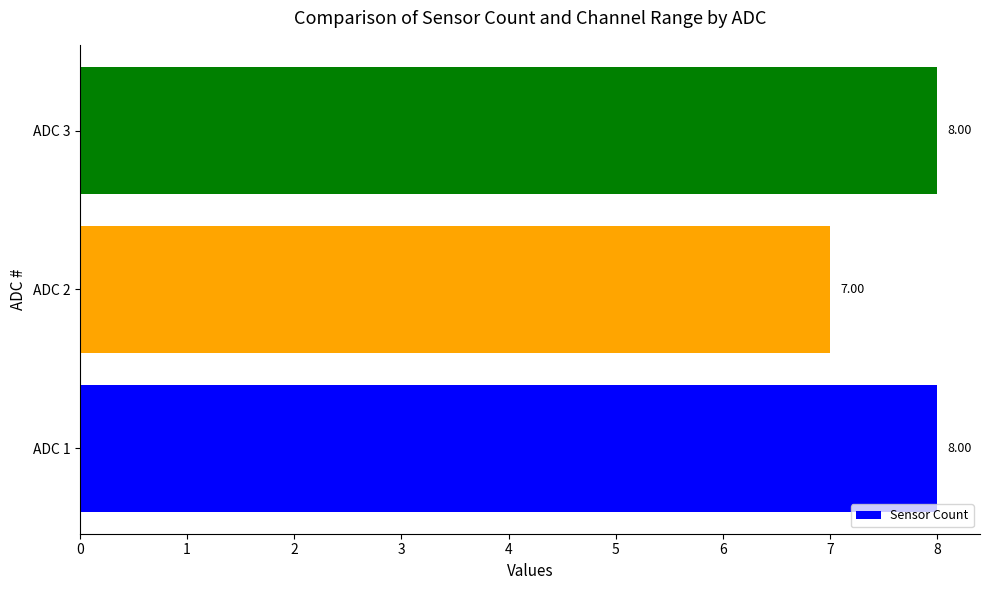

Are the bars horizontal?

Yes